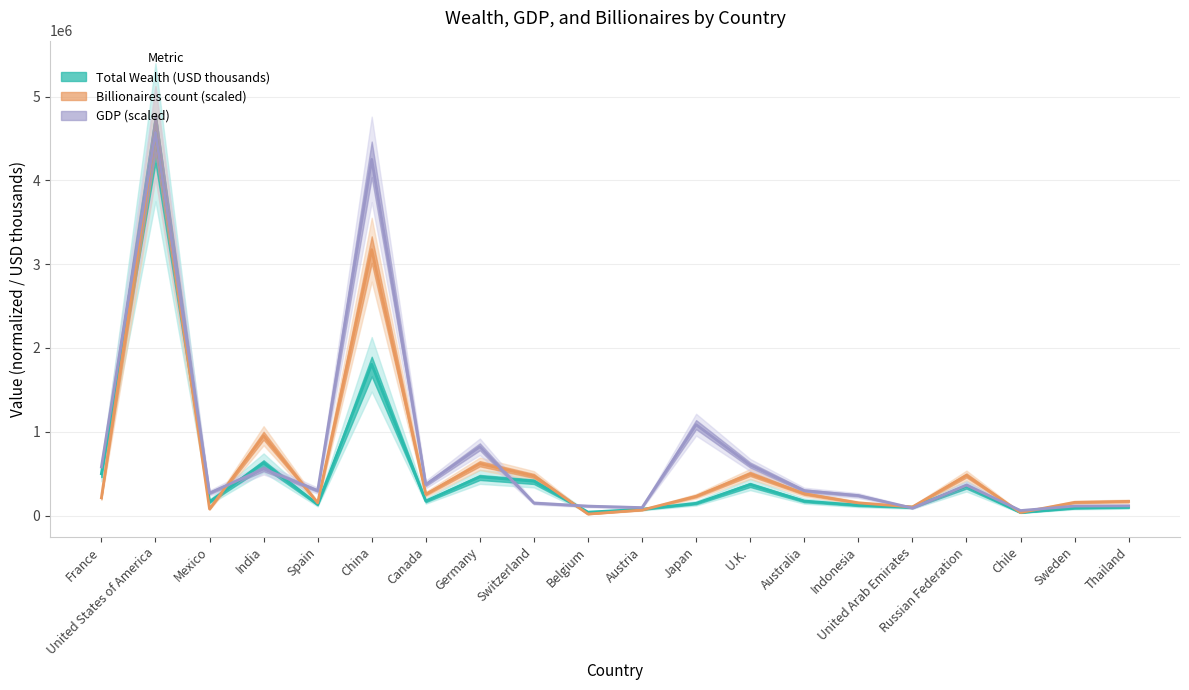

What position from the left is Germany?

8